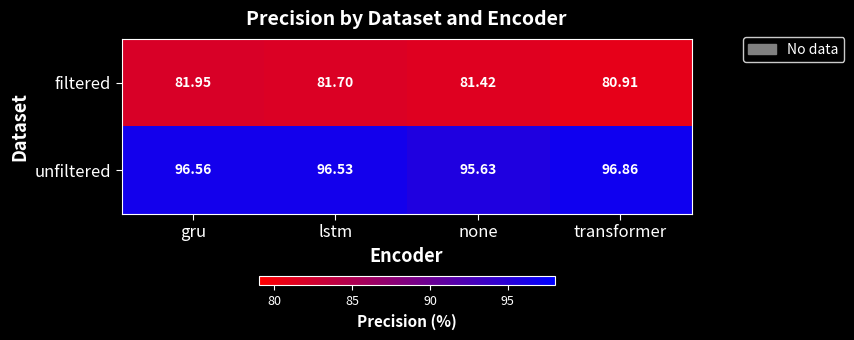

Between lstm and transformer, which series saw the biggest shift?

filtered